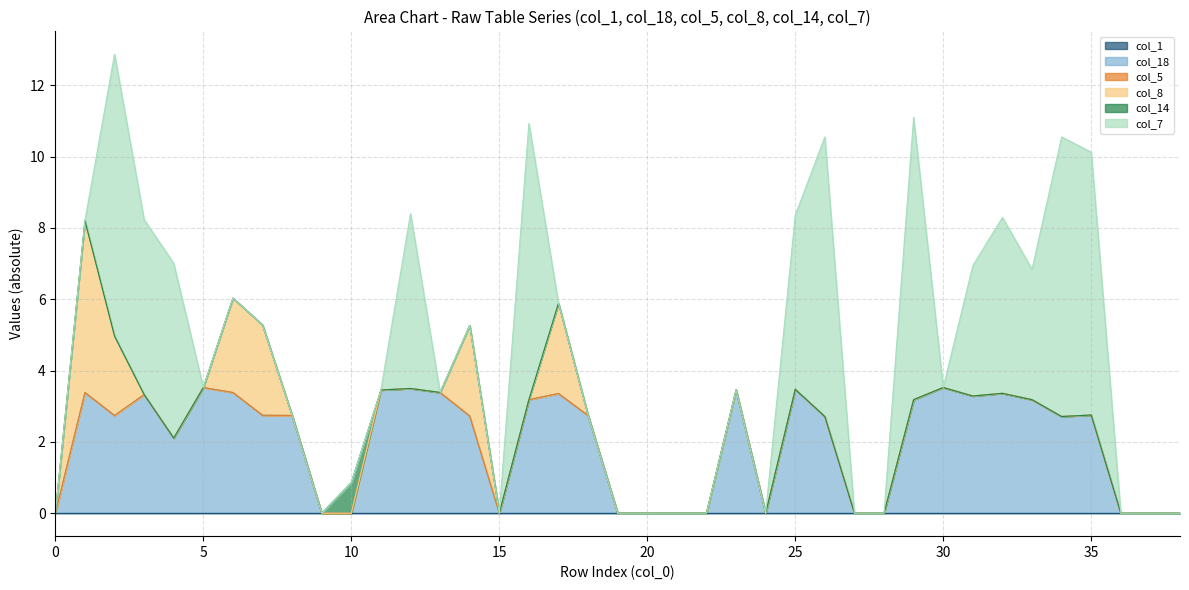

List the labels in order of col_1 value, smallest first.

0, 1, 2, 3, 4, 5, 6, 7, 8, 9, 10, 11, 12, 13, 14, 15, 16, 17, 18, 19, 20, 21, 22, 23, 24, 25, 26, 27, 28, 29, 30, 31, 32, 33, 34, 35, 36, 37, 38